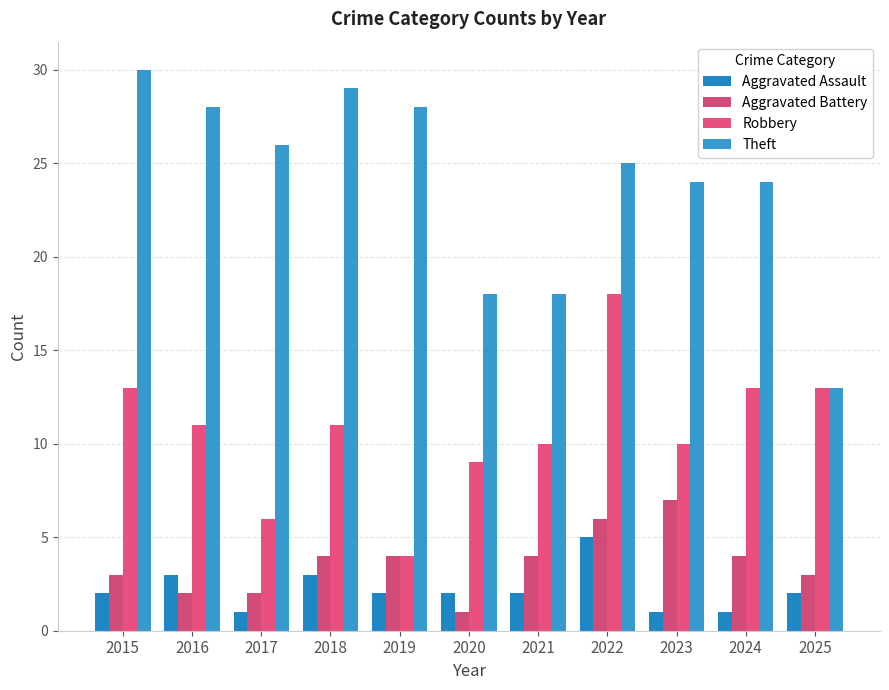

List the series in order of their peak value, highest first.

Theft, Robbery, Aggravated Battery, Aggravated Assault